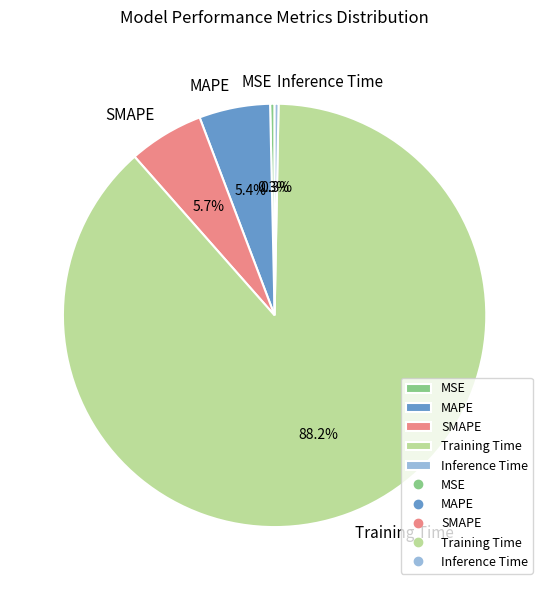

What is the largest slice in the pie chart?

Training Time